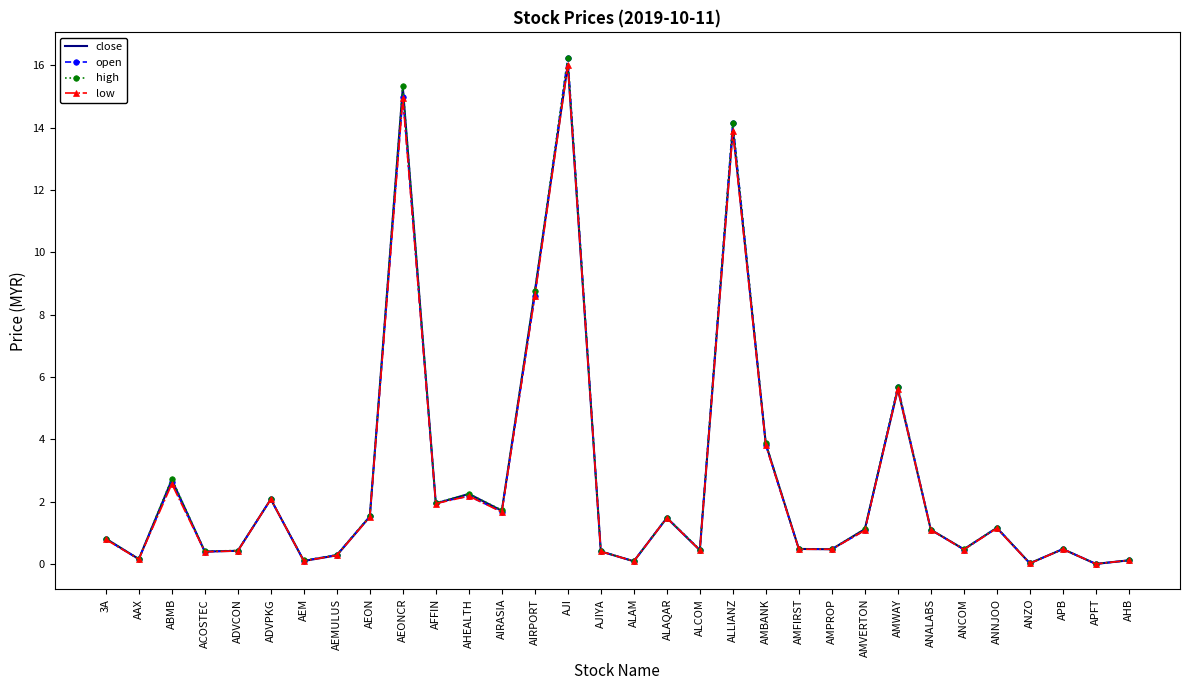

Which label corresponds to the largest value in the chart?

AJI